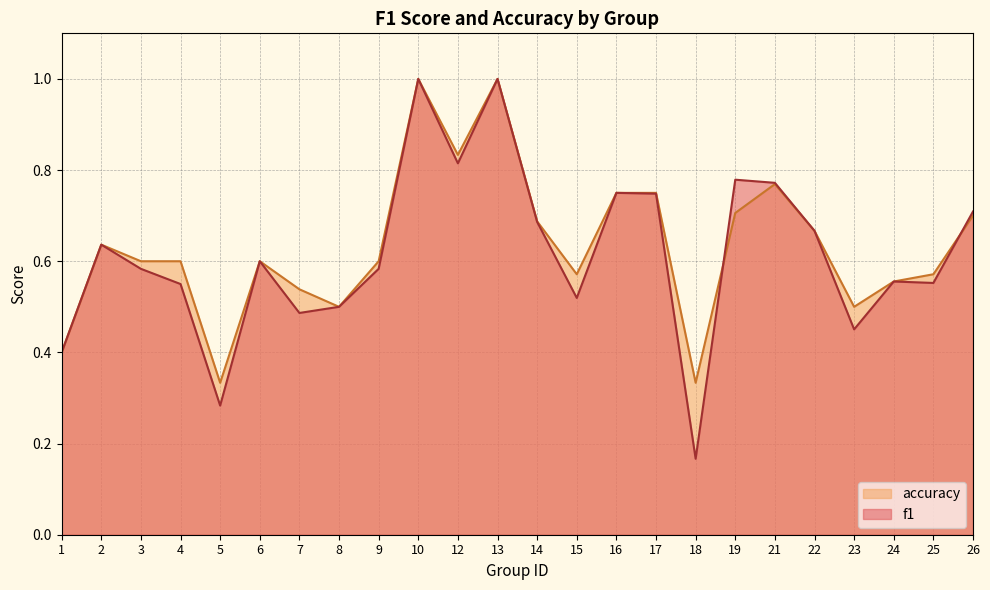

What is the maximum value shown in the chart?

1.0